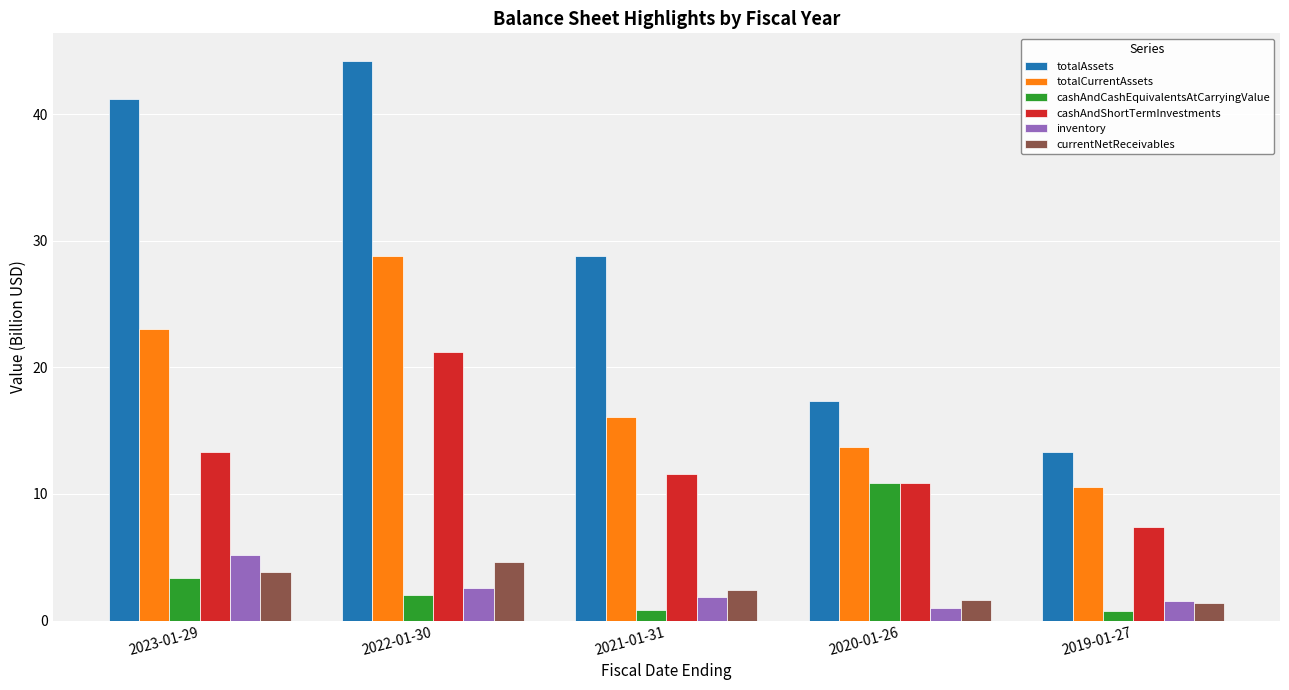

The totalCurrentAssets series shows 16.1 at 2021-01-31. True or false?

True